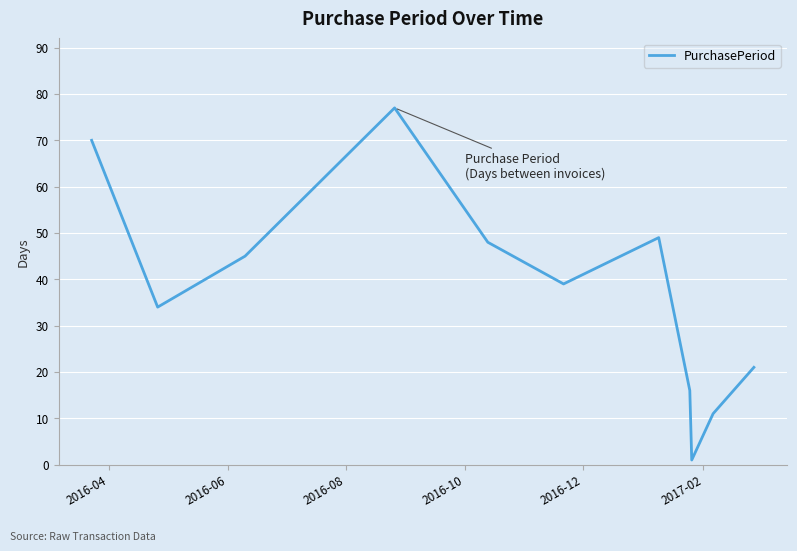

What is the maximum value shown in the chart?

77